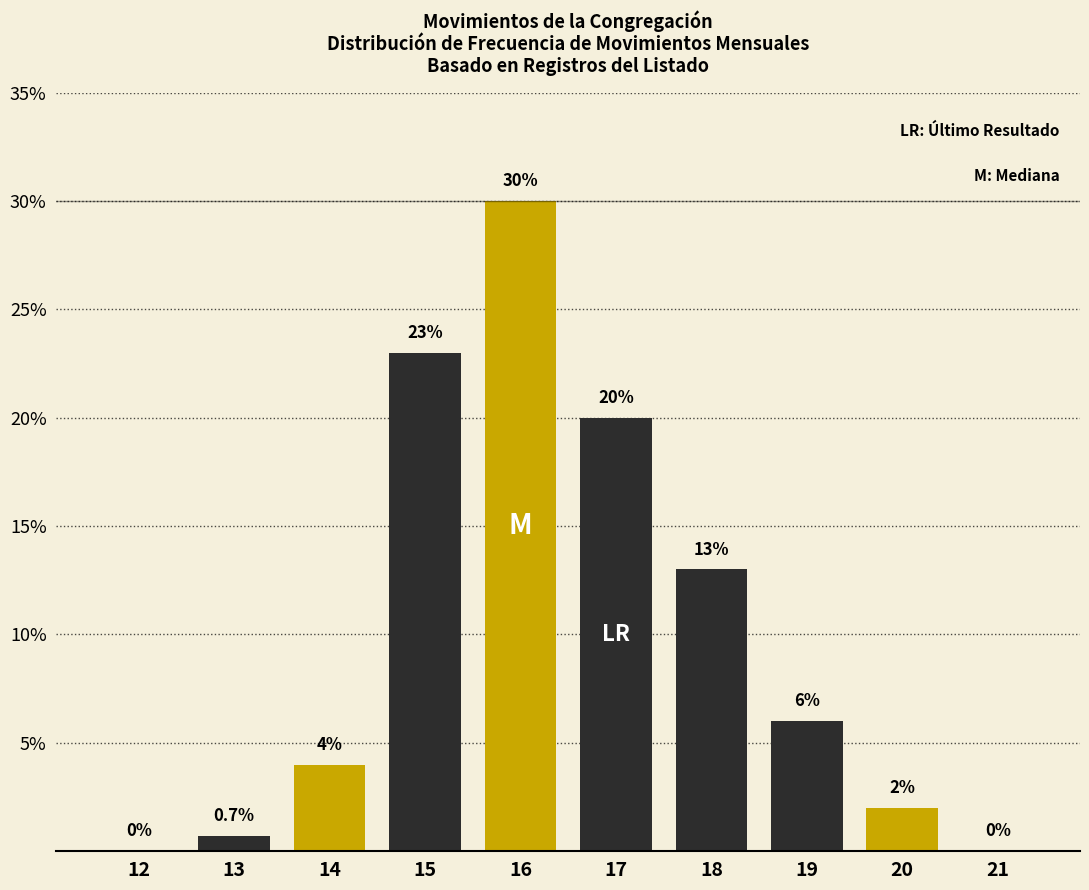

Reading right to left, transcribe all the data shown in this chart.

21=0.0	20=2.0	19=6.0	18=13.0	17=20.0	16=30.0	15=23.0	14=4.0	13=0.7	12=0.0